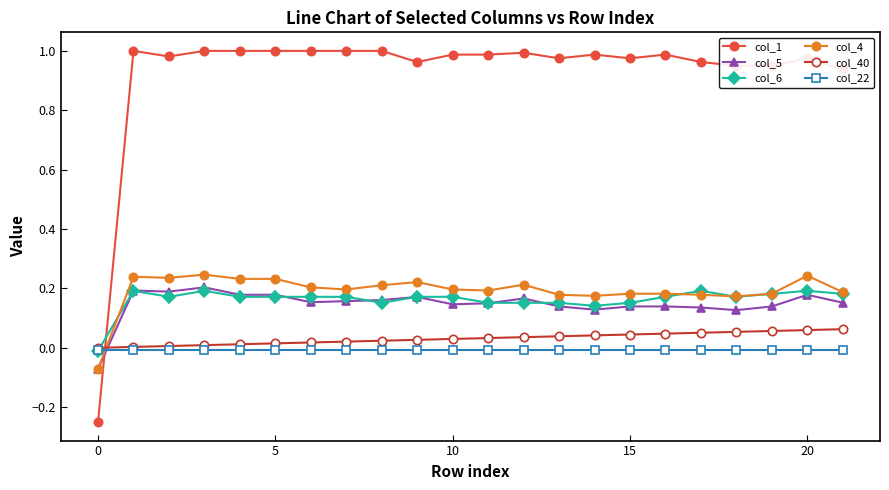

What are all the series names shown in the legend?

col_1, col_5, col_6, col_4, col_40, col_22